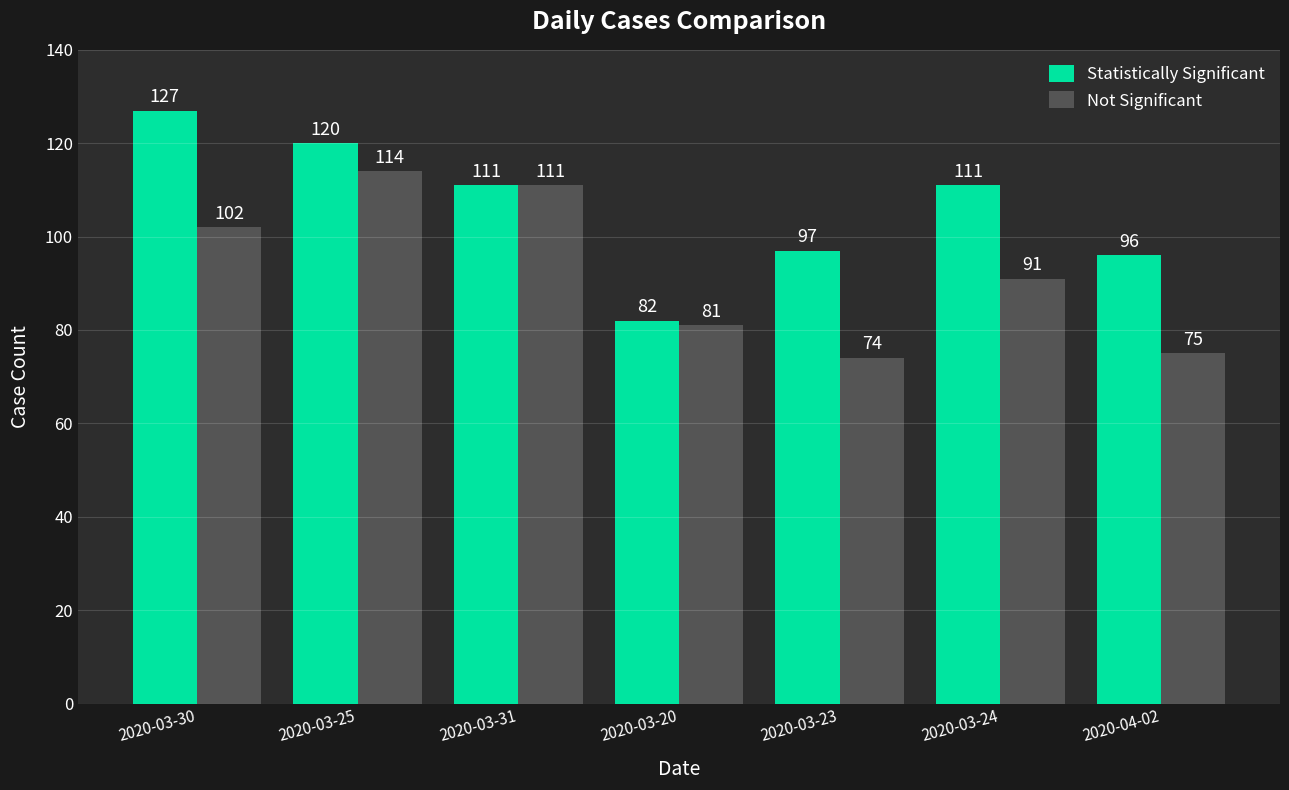

Reading right to left, list all the values displayed in this chart.

Statistically Significant: 2020-04-02=96	2020-03-24=111	2020-03-23=97	2020-03-20=82	2020-03-31=111	2020-03-25=120	2020-03-30=127
Not Significant: 2020-04-02=75	2020-03-24=91	2020-03-23=74	2020-03-20=81	2020-03-31=111	2020-03-25=114	2020-03-30=102